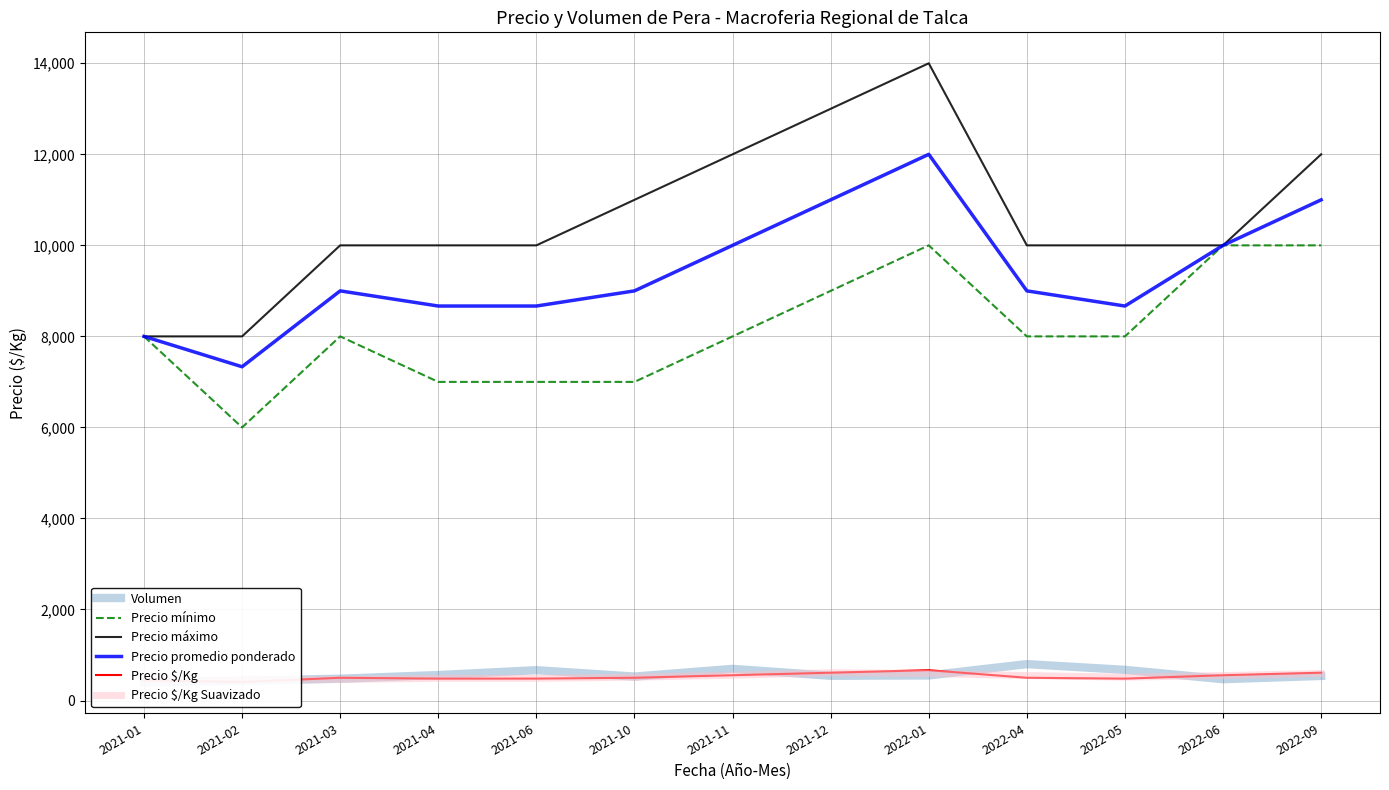

Which category has the highest value across all series?

2022-01